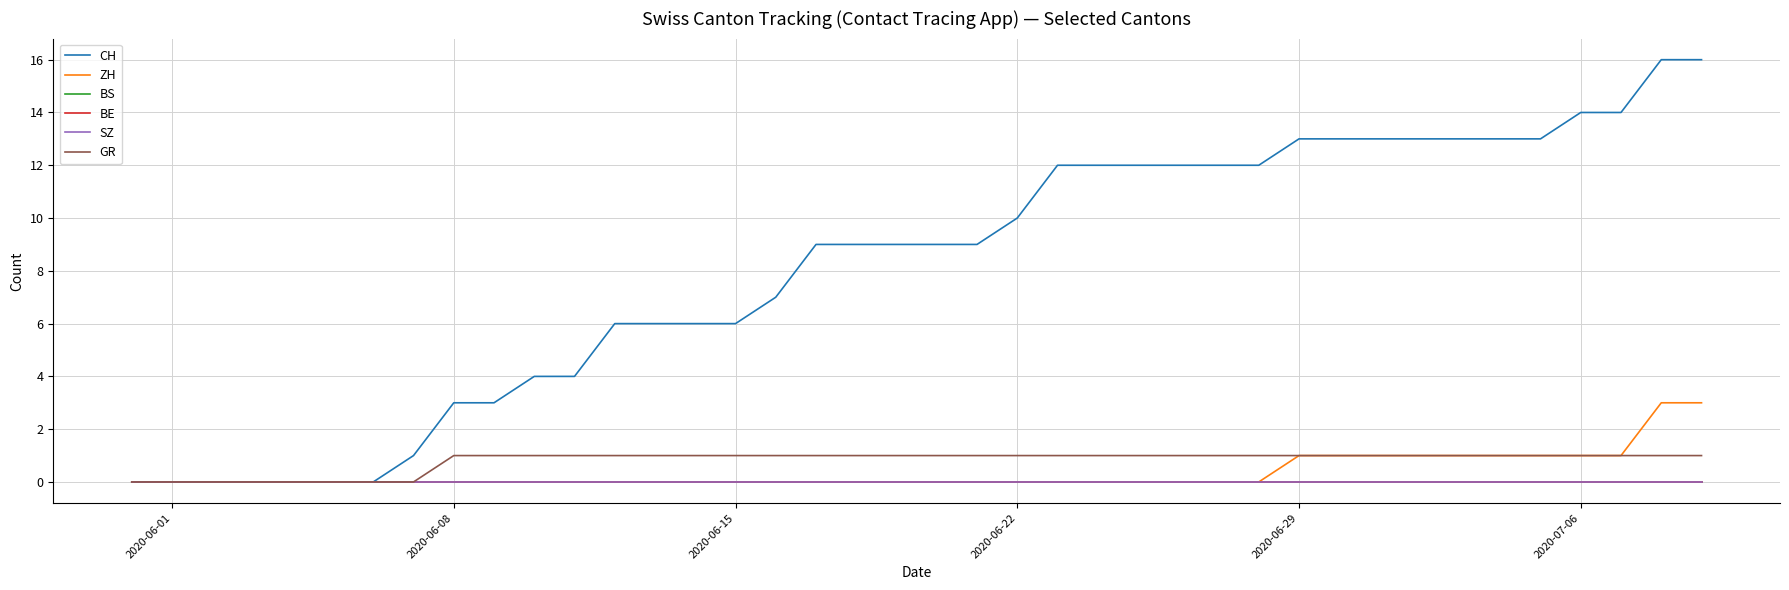

Does the chart have visible grid lines?

Yes